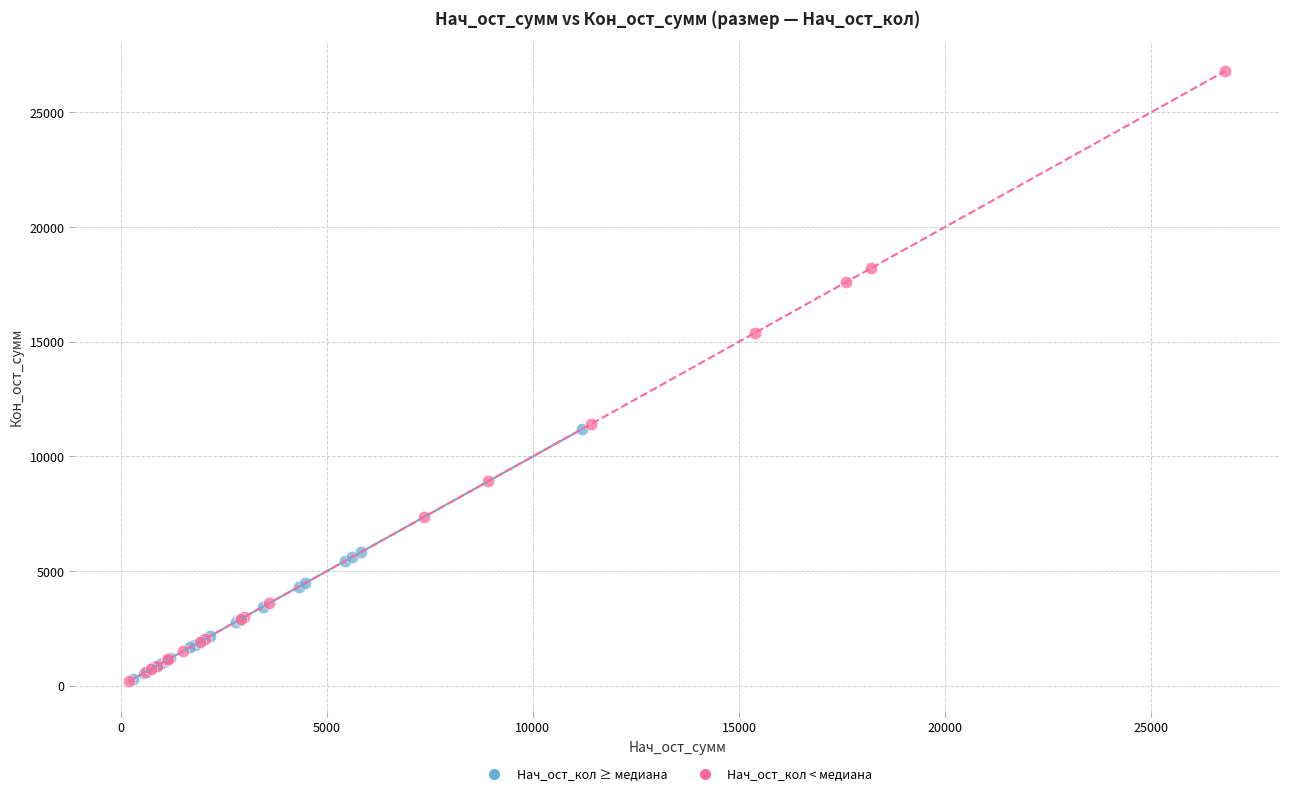

Which series has the largest Y range (max minus min)?

Нач_ост_кол < медиана